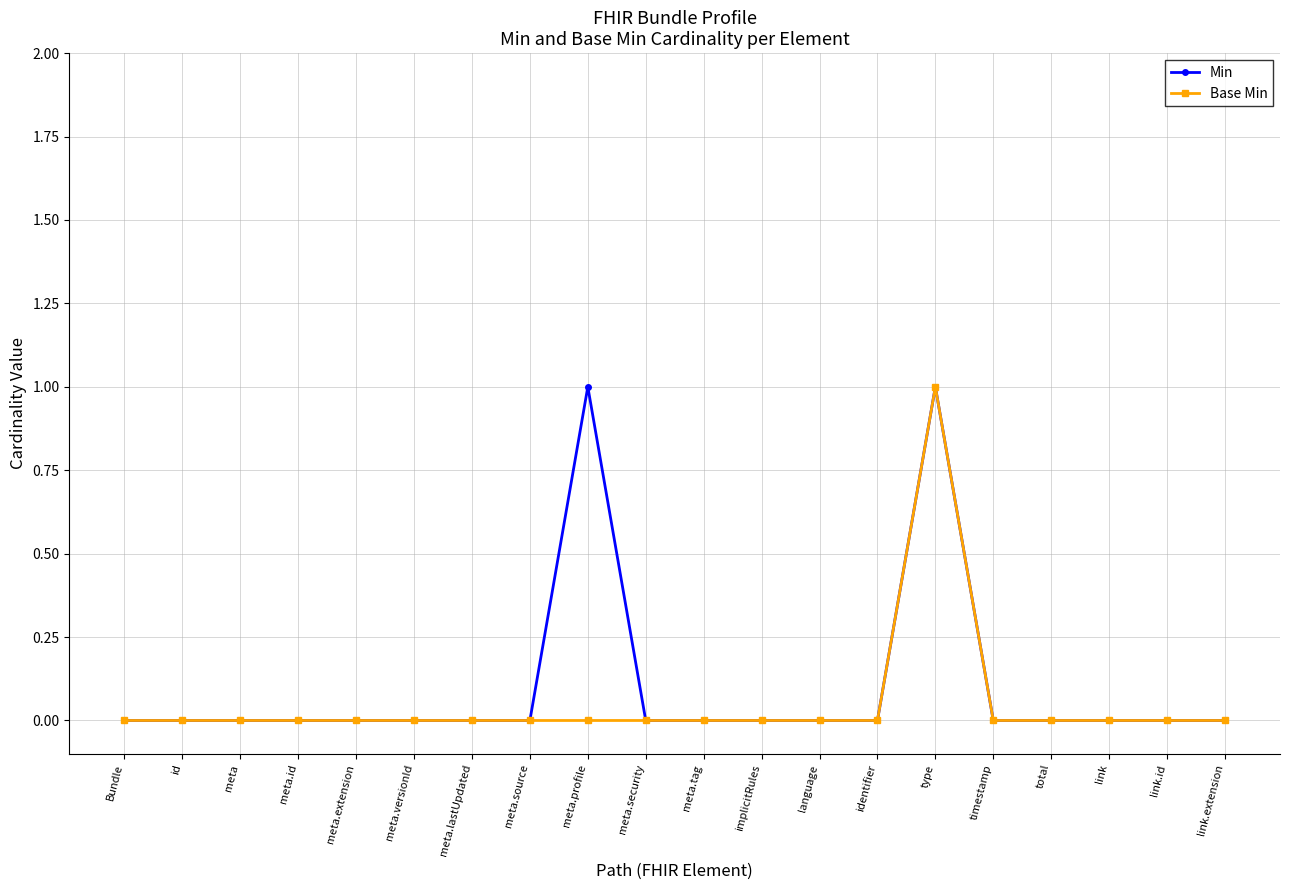

What is the value of the Base Min point at the 15th from the left?

1